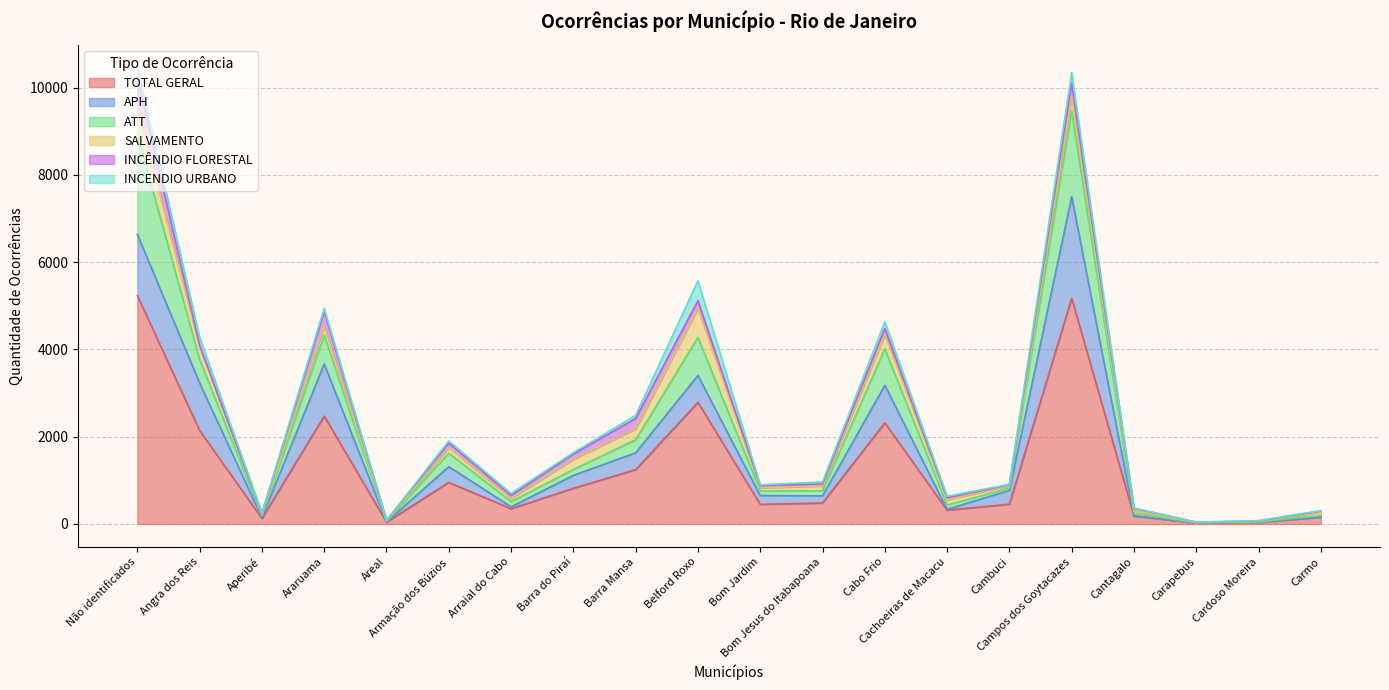

What position from the right is Armação dos Búzios?

15